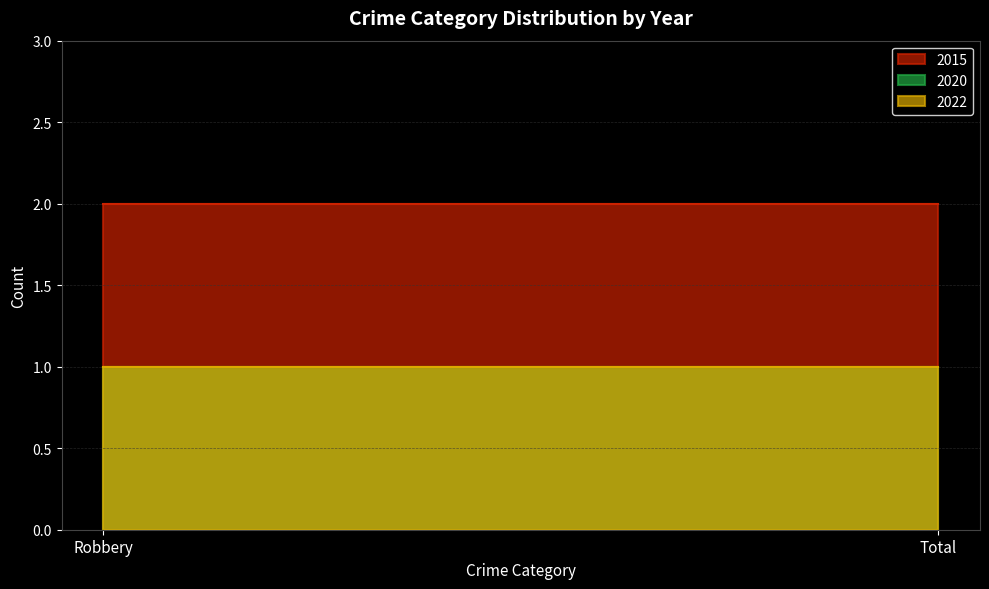

What is the minimum value for 2022?

1